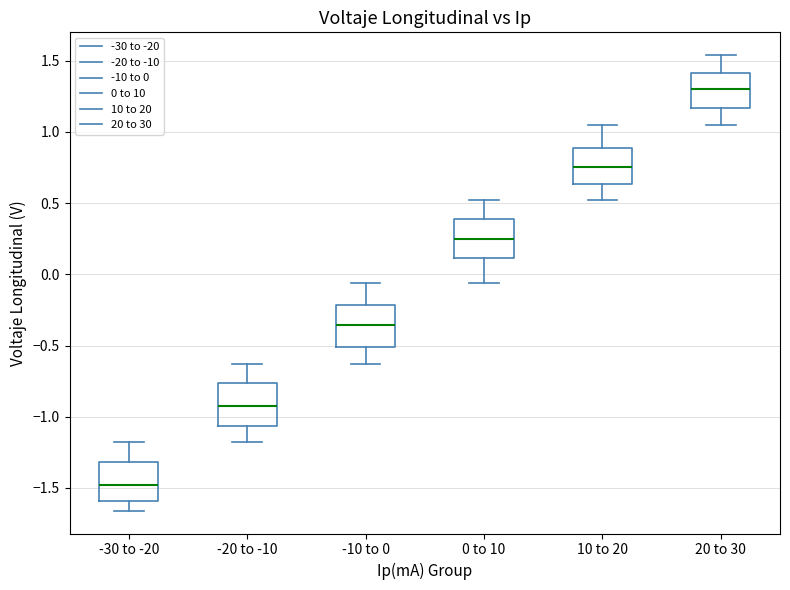

Reading left to right, transcribe this box plot: for each box, give where its median line is, the range the box spans, and where its two whiskers end, as read against the y-axis. The values are not printed on the chart, so give them approximately, as read against the axis.

-30 to -20: median -1.50, box -1.60 to -1.30, whiskers -1.65 to -1.20
-20 to -10: median -0.90, box -1.05 to -0.75, whiskers -1.20 to -0.65
-10 to 0: median -0.35, box -0.50 to -0.20, whiskers -0.65 to -0.05
0 to 10: median 0.25, box 0.10 to 0.40, whiskers -0.05 to 0.50
10 to 20: median 0.75, box 0.65 to 0.90, whiskers 0.50 to 1.05
20 to 30: median 1.30, box 1.15 to 1.40, whiskers 1.05 to 1.55